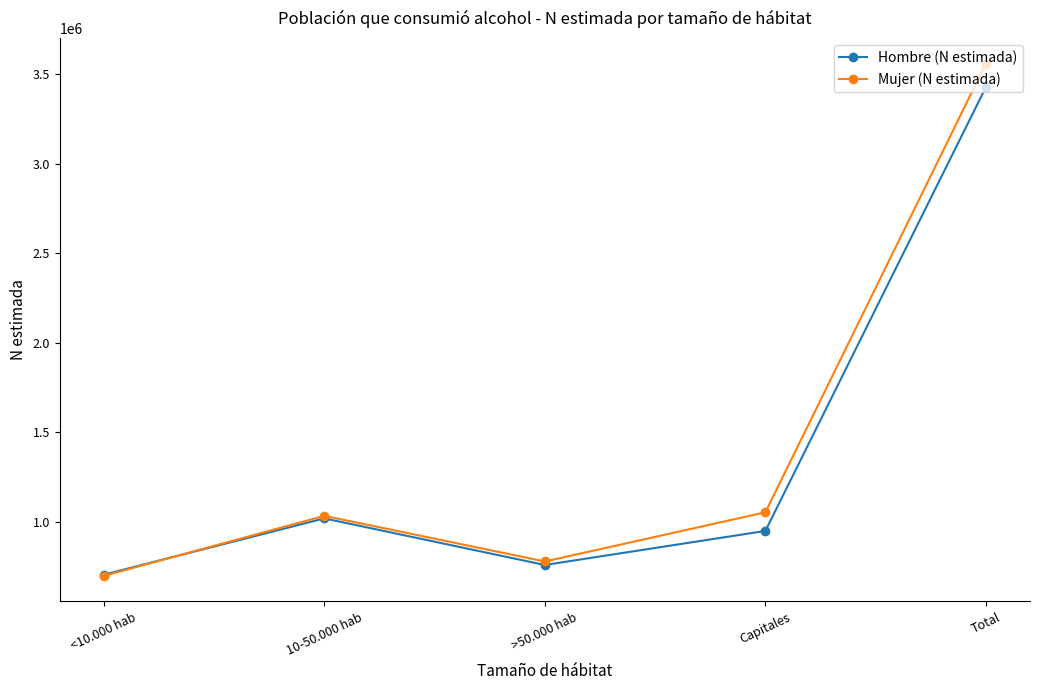

What is the difference between the Hombre (N estimada) values at <10.000 hab and Total?

2723310